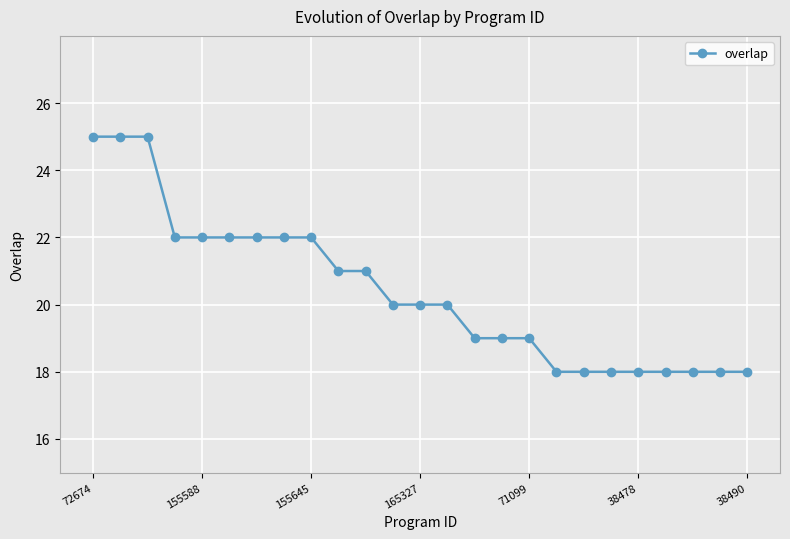

Is this an area chart (filled region under the line)?

No